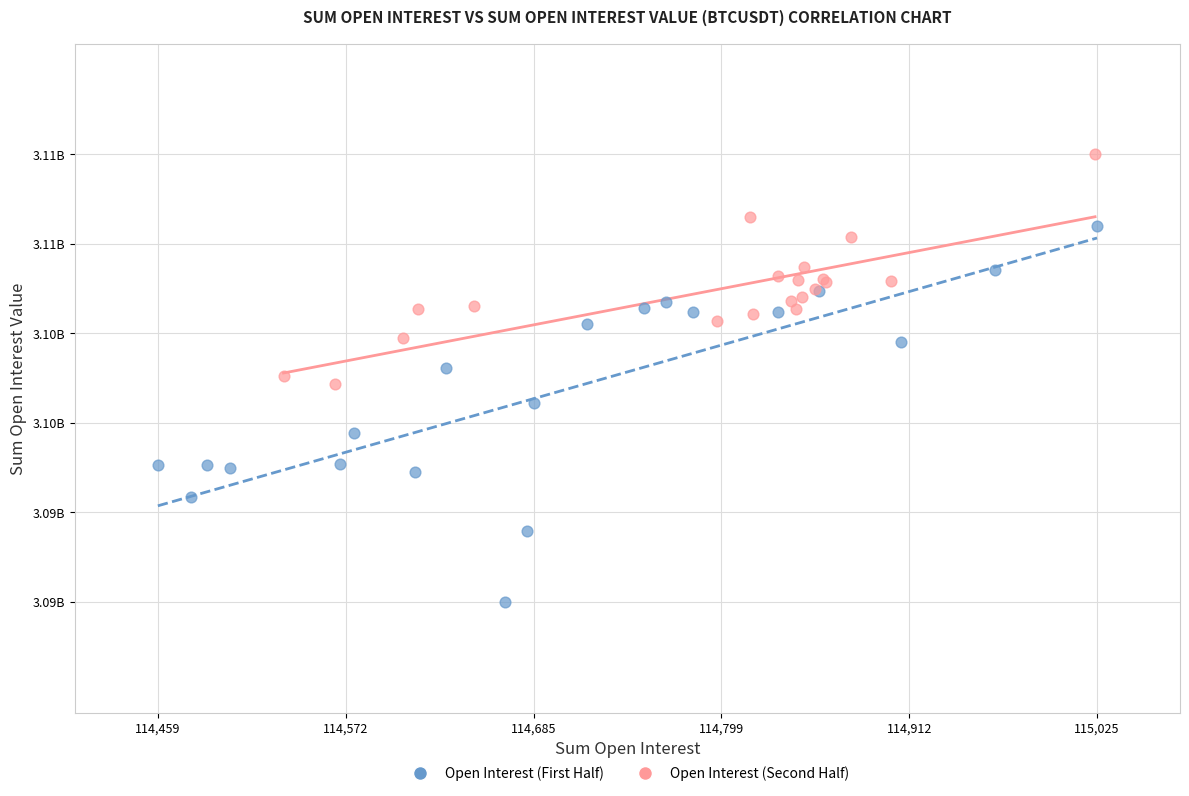

What are all the series names shown in the legend?

Open Interest (First Half), Open Interest (Second Half)